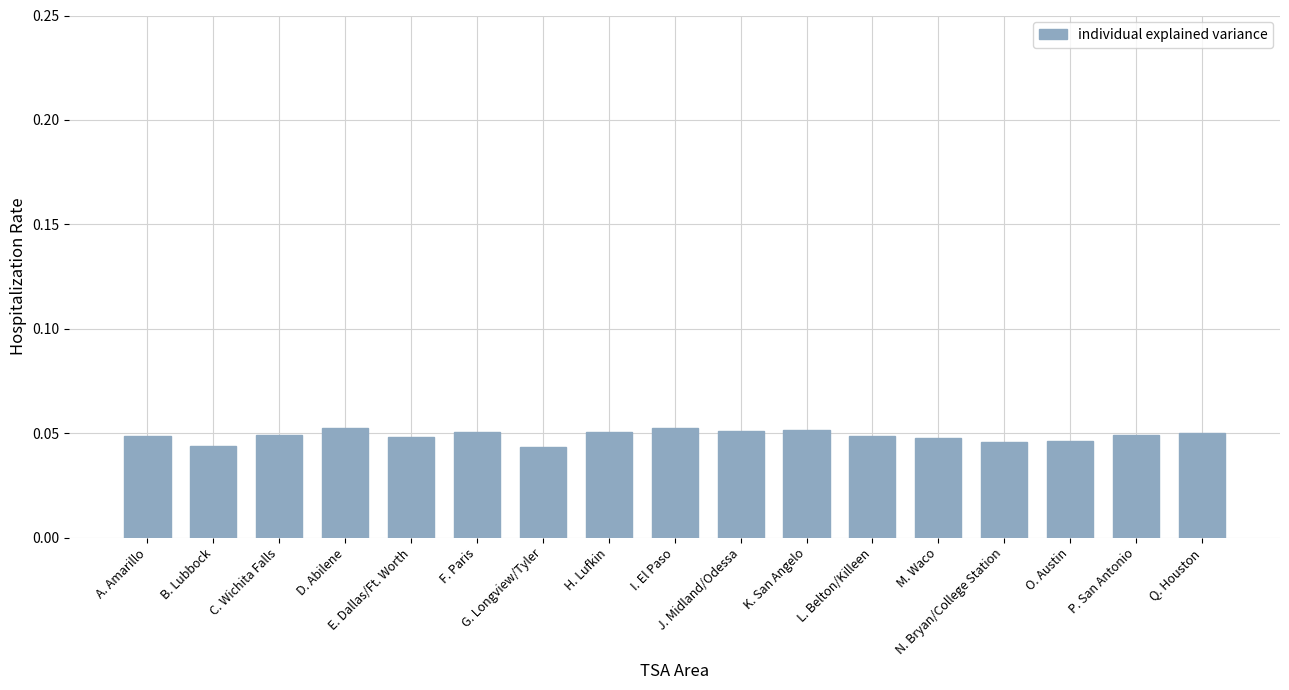

Count the values in the range 0 to 1.

17